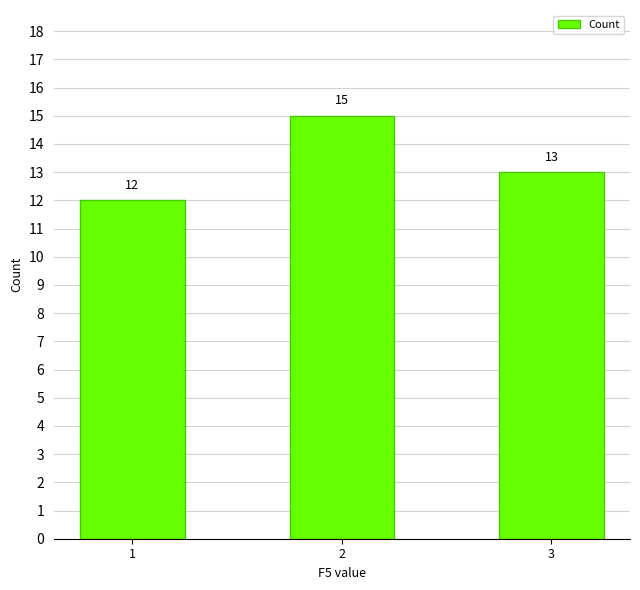

What is the sum of all values?

40